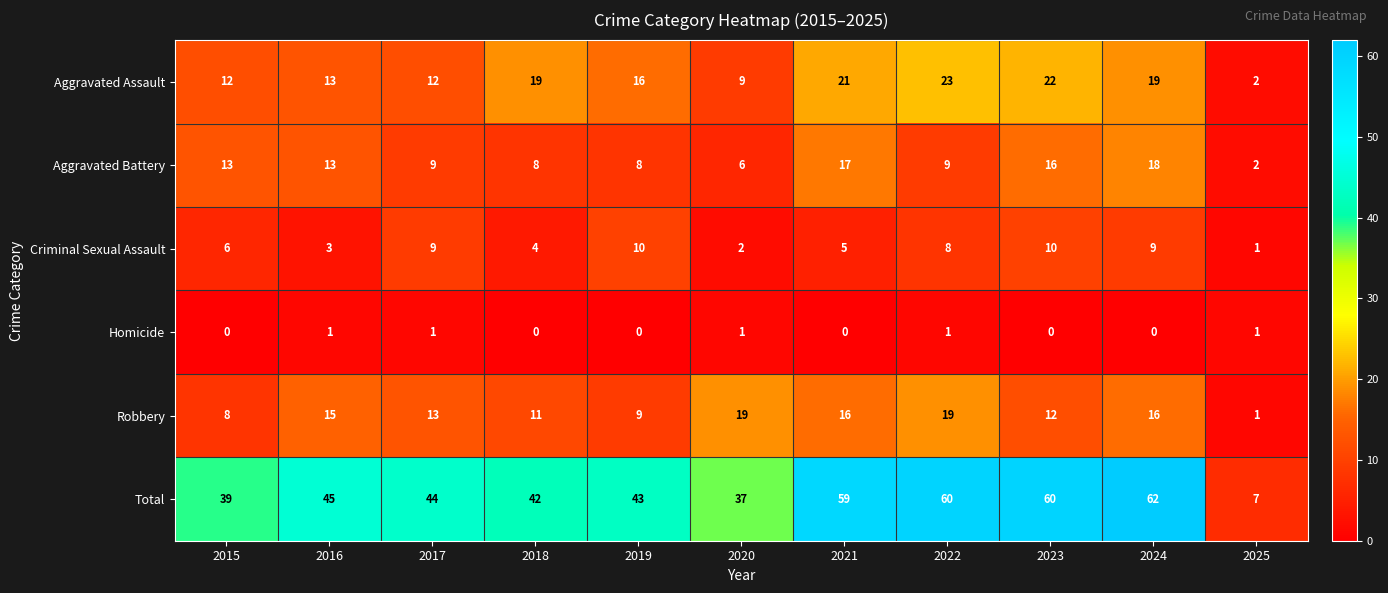

What is the difference between the highest and lowest values at 2023?

60